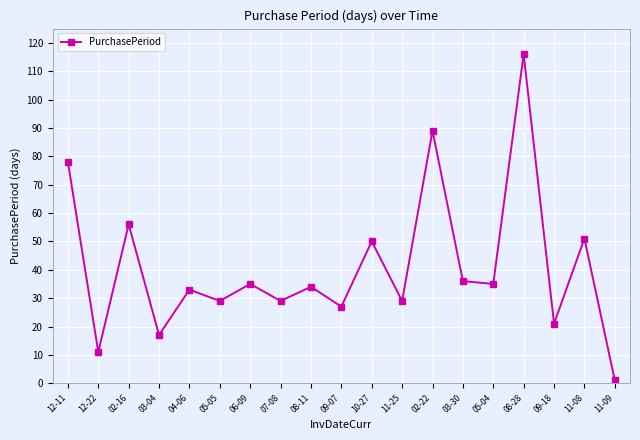

Where is the first local minimum?

12-22